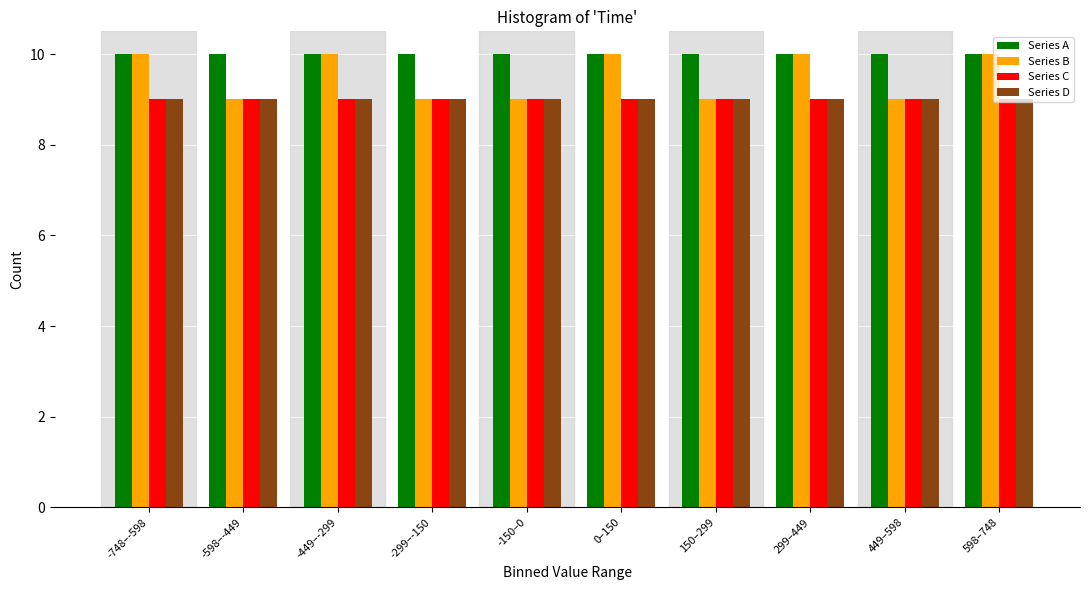

Is it true that Series C equals 15 at -449–-299?

False